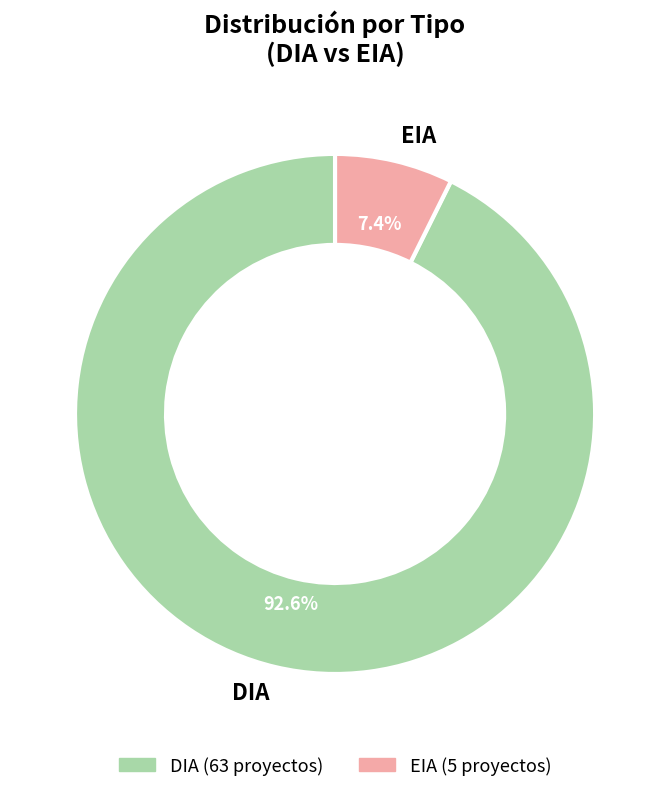

Between EIA and DIA, which is larger?

DIA